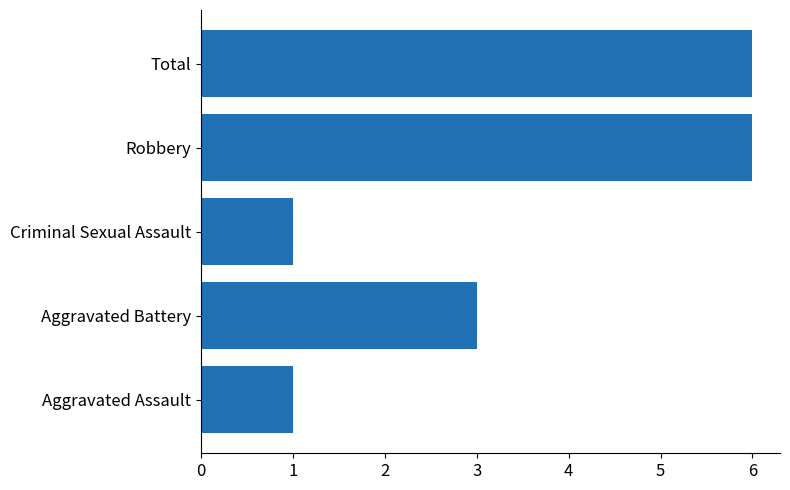

What is the approximate value at Total?

6